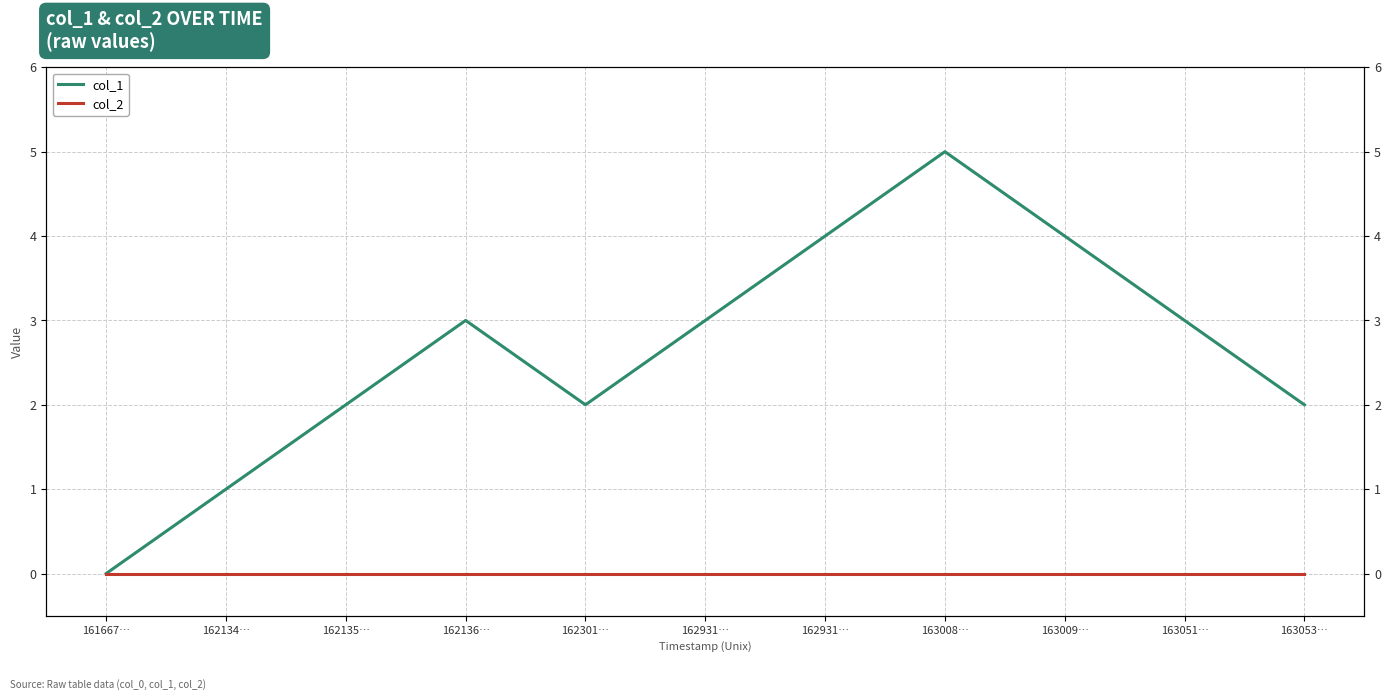

What is the difference between the highest and lowest values at 163053…?

2